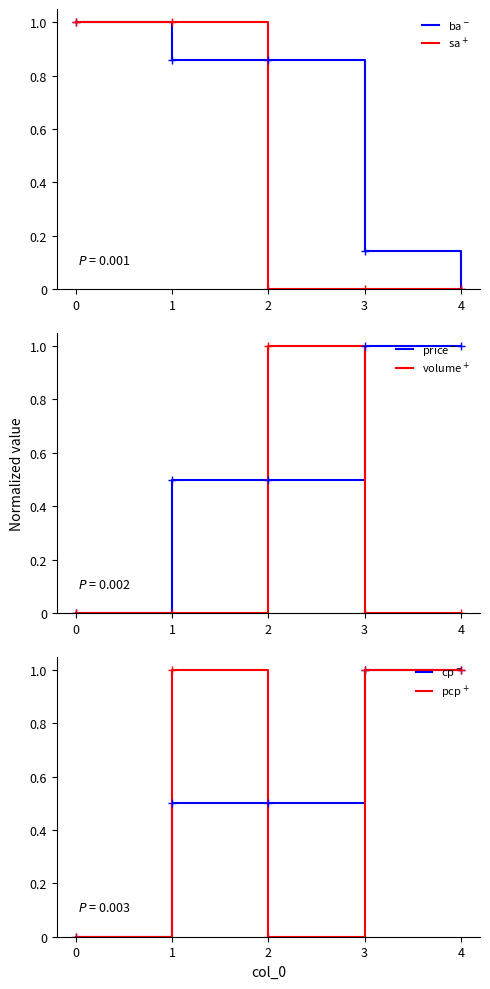

What is the total value across all series at 4?

3.0